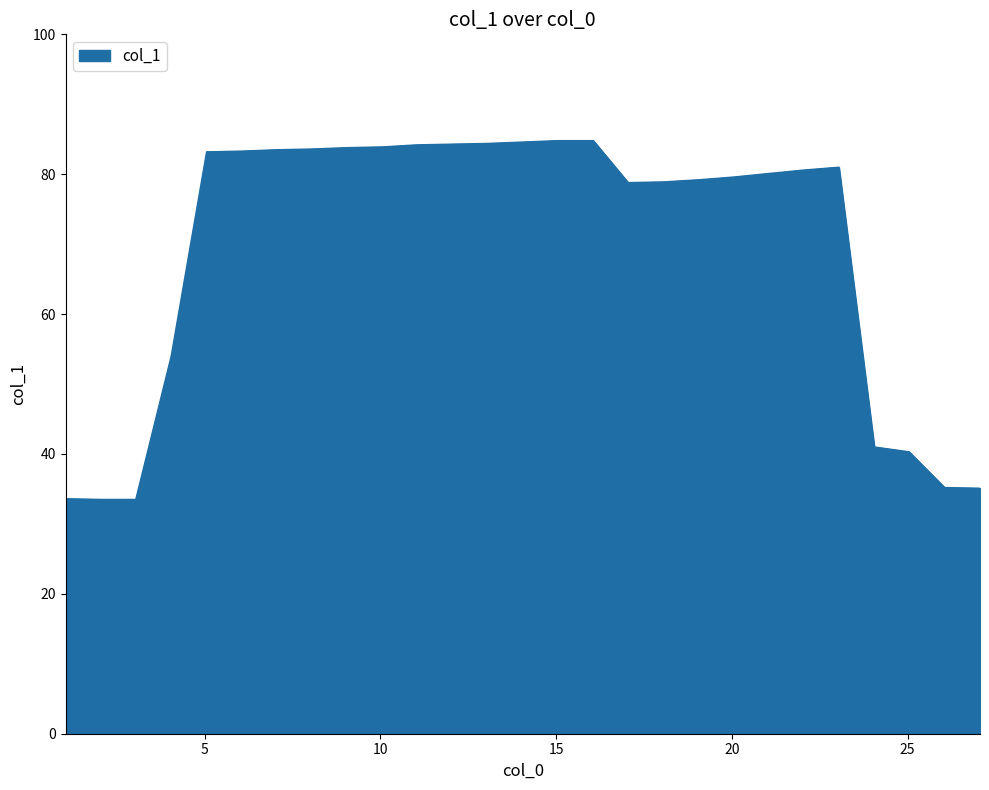

How many lines are shown in the chart?

1